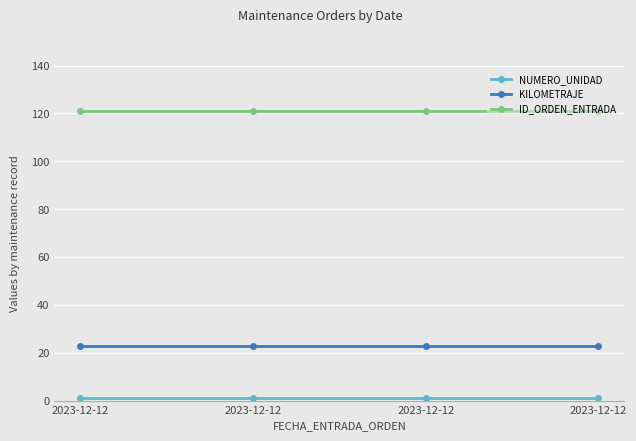

What value does the ID_ORDEN_ENTRADA series have at 2023-12-12?

121